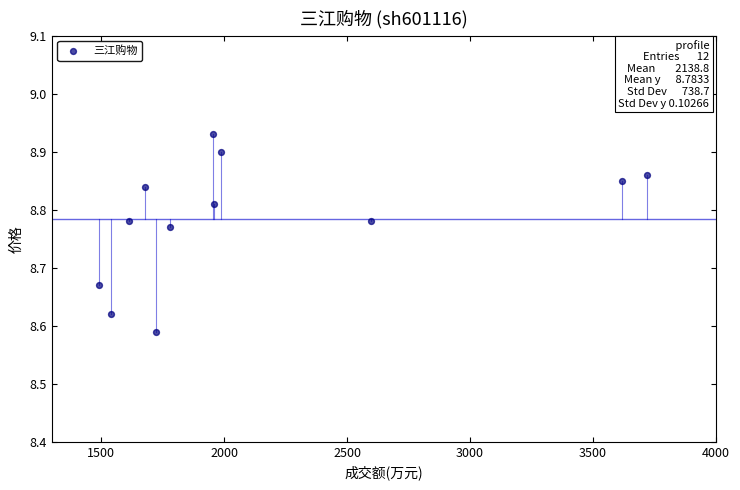

What is the average X value?

2138.8